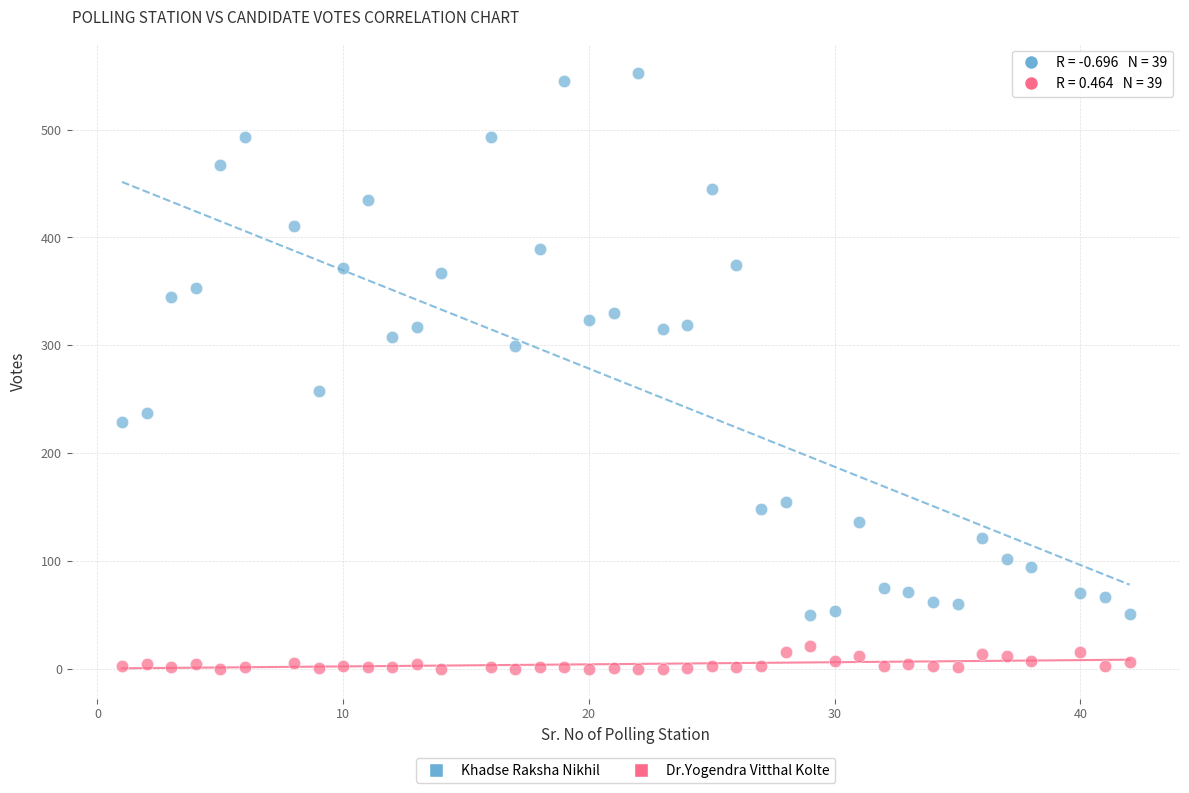

What are all the series names shown in the legend?

Khadse Raksha Nikhil, Dr.Yogendra Vitthal Kolte